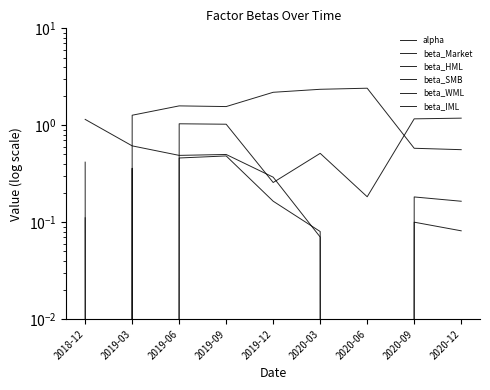

What is the average value of the beta_HML series?

1.3